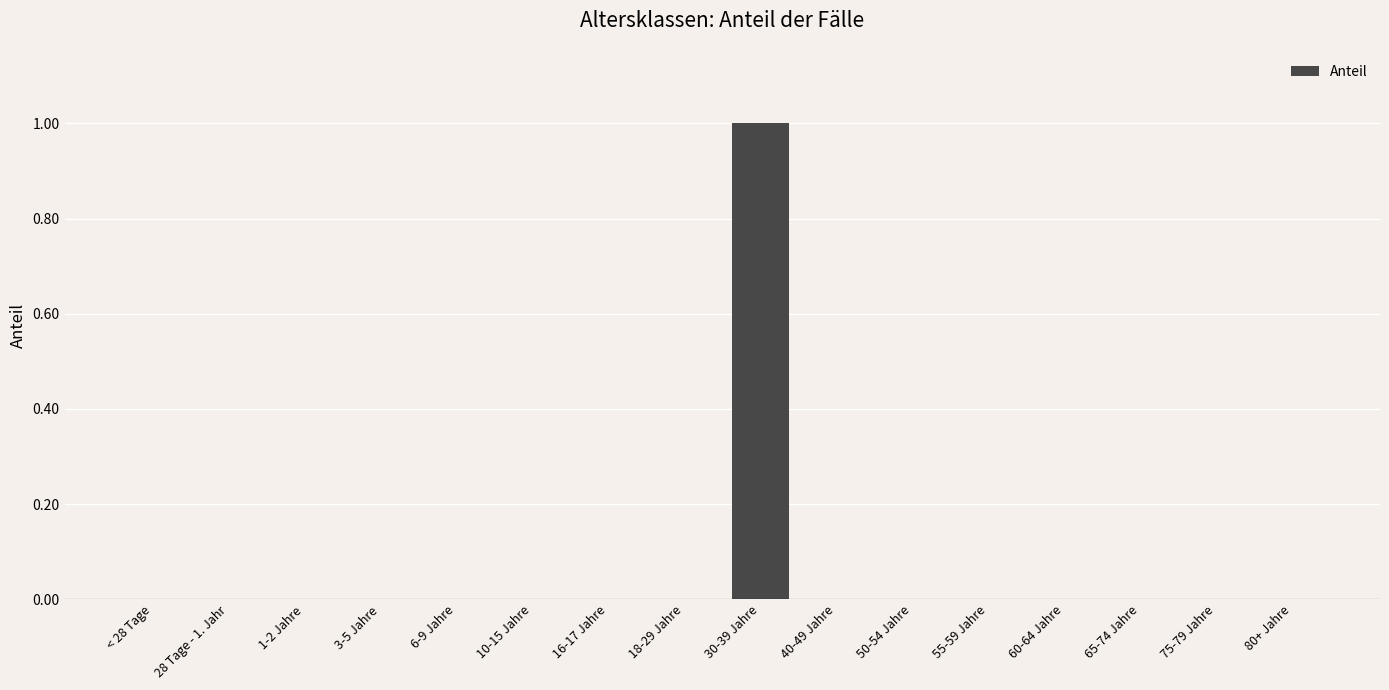

Is it true that the value at 18-29 Jahre is 0?

True